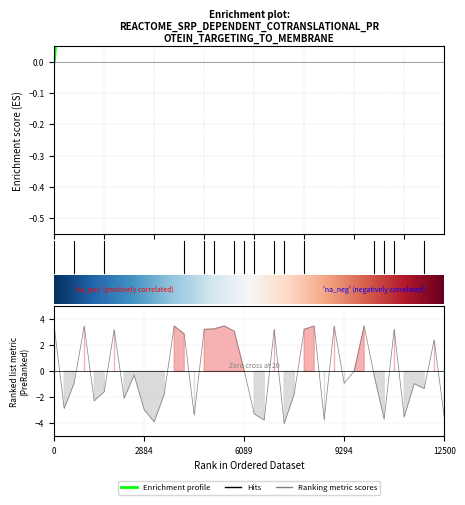

How many data points are less than 0?

22